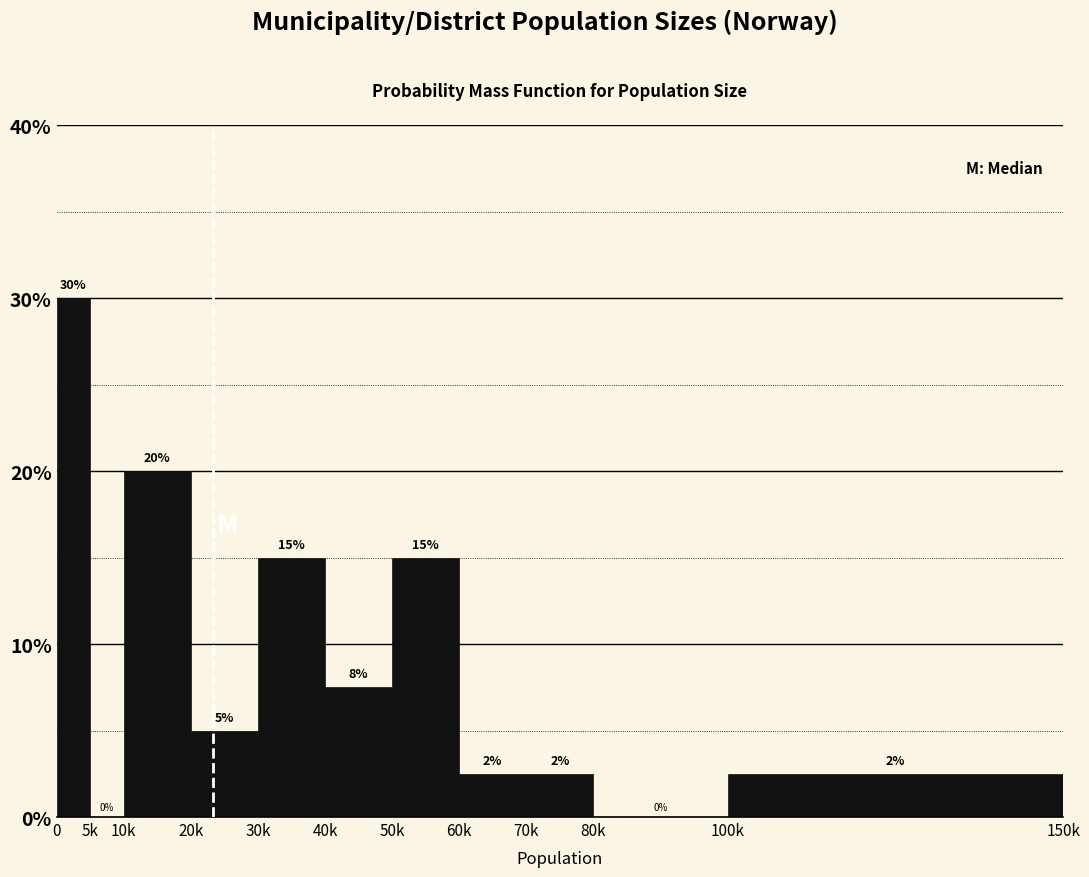

True or false: the data shows 2.5 at 100k.

True